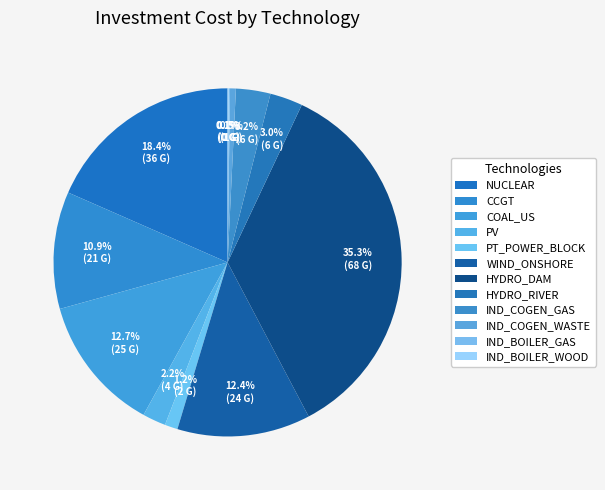

To the nearest percent, what is the average slice percentage?

8%